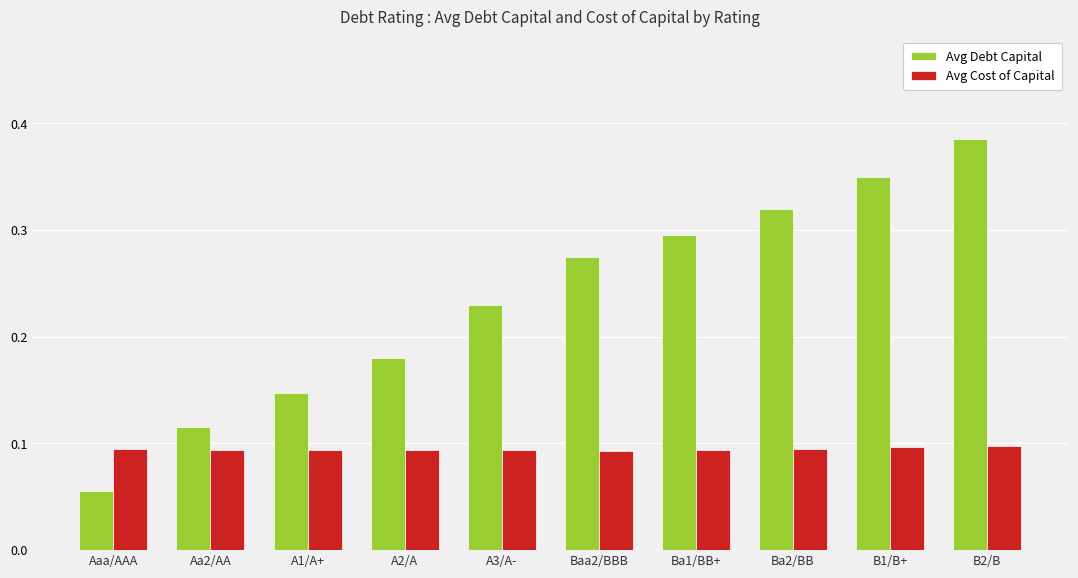

At which label does Avg Debt Capital reach its peak?

B2/B